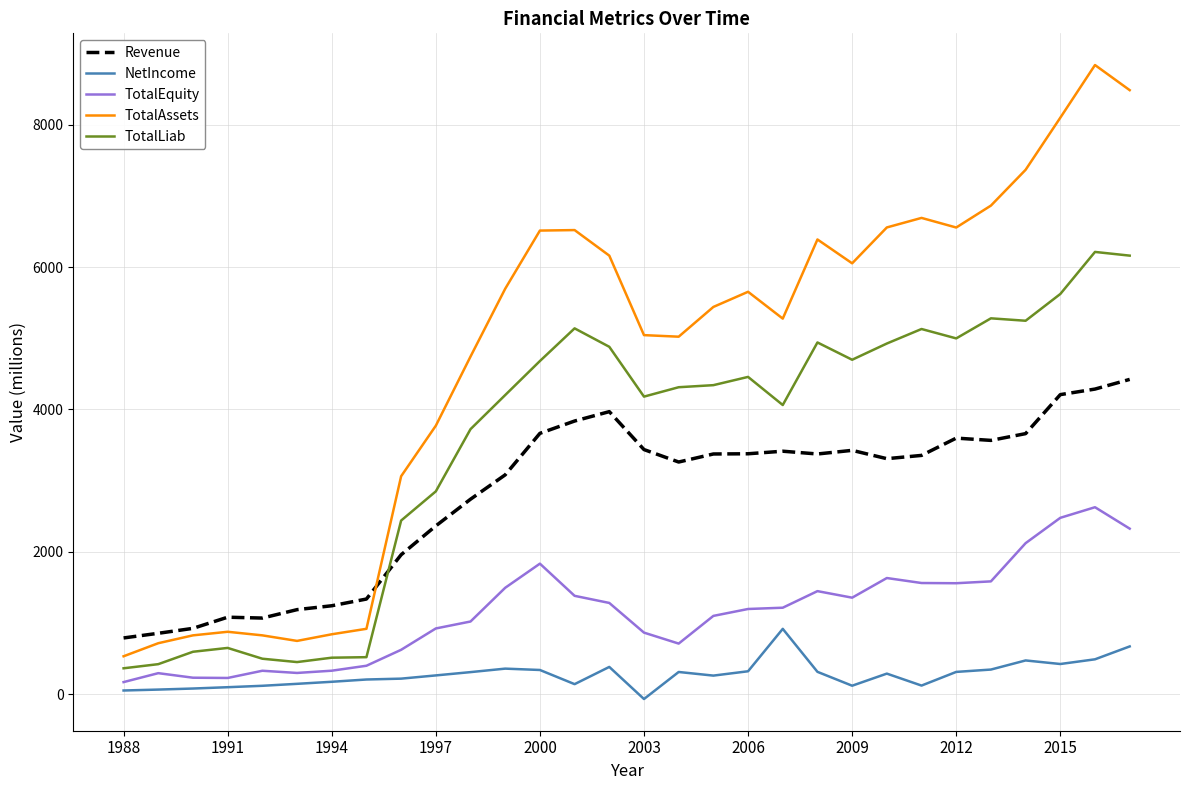

What is the maximum value shown in the chart?

8839.0